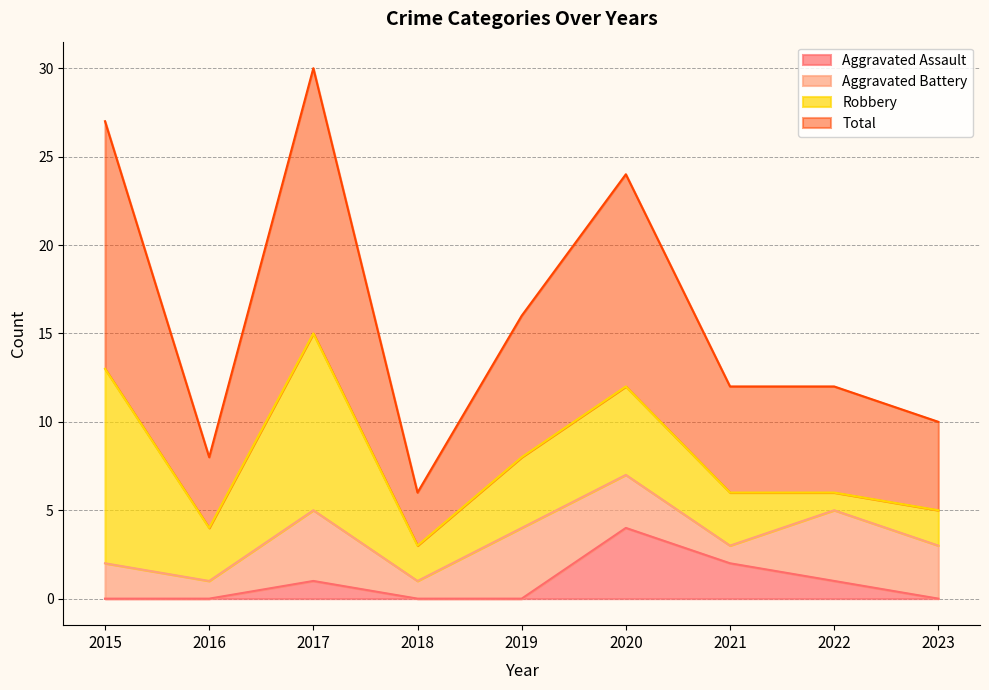

True or false: Total and Aggravated Assault intersect in this chart.

False